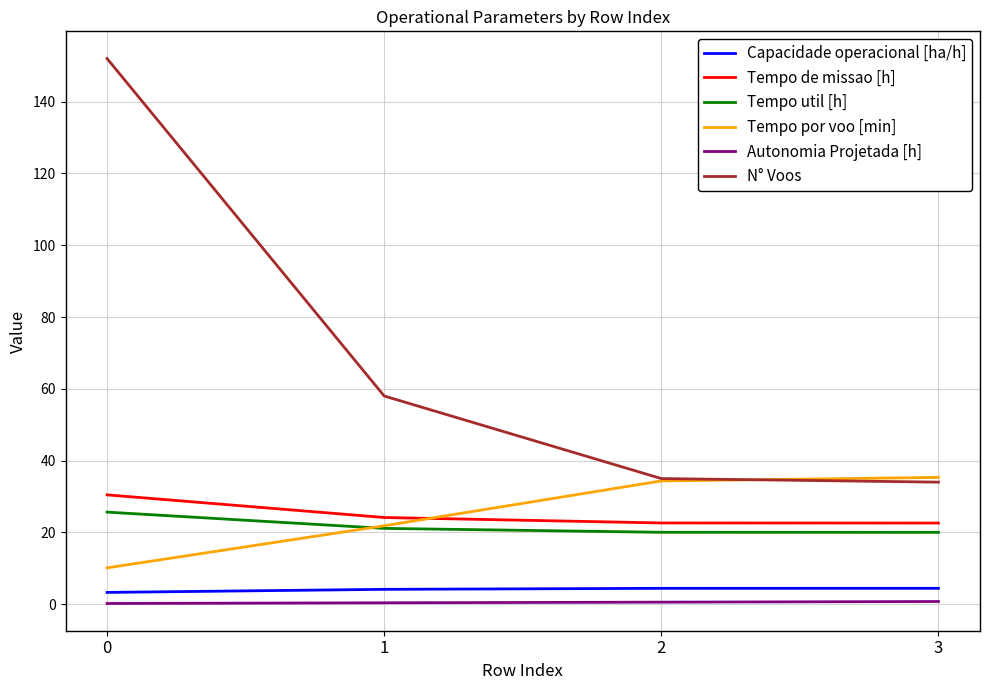

How many categories are shown in the chart?

4